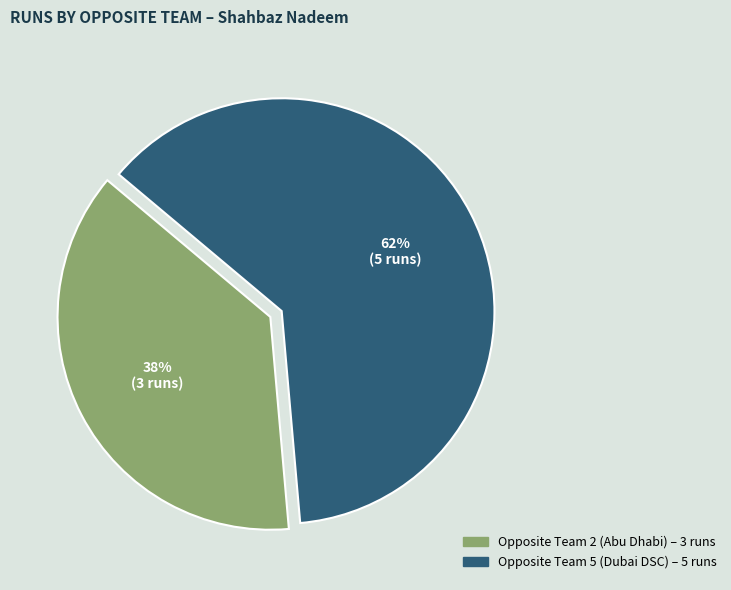

Is there any slice that represents more than half of the pie?

Yes